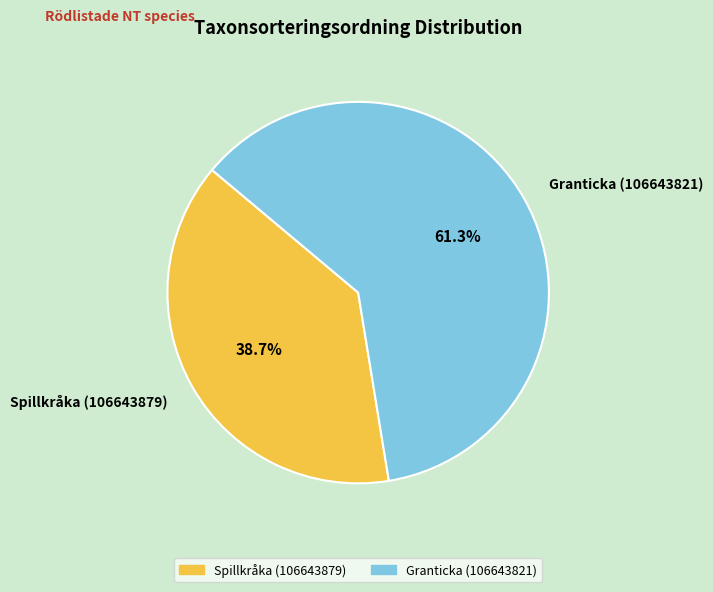

True or false: Granticka (106643821) accounts for 61% of the total.

True